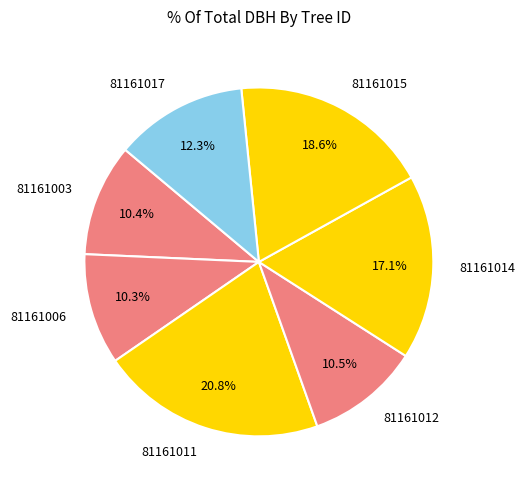

What is the ratio of the value at 81161011 to the value at 81161006?

2.0